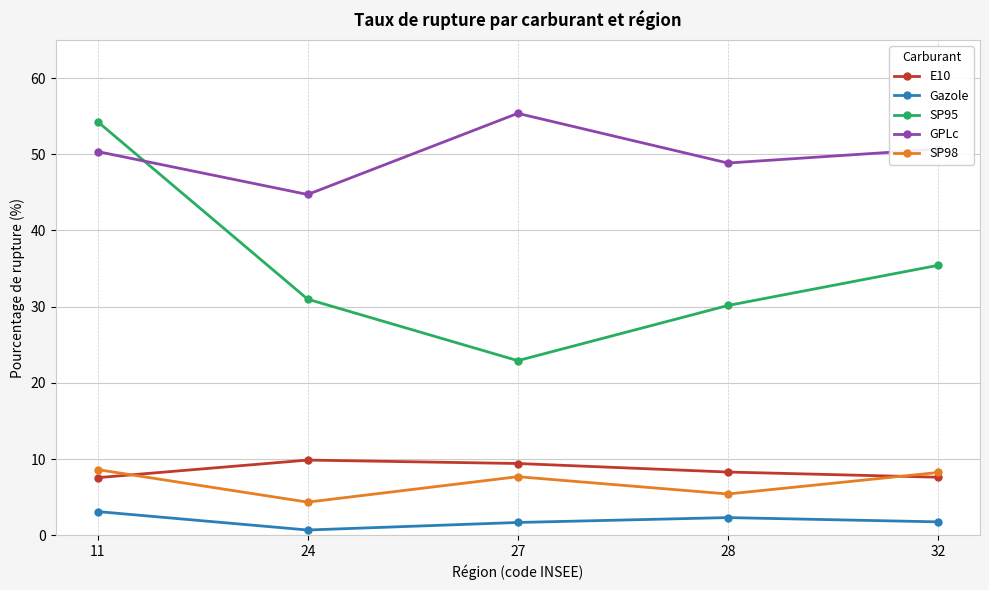

Which category has the lowest value across all series?

24